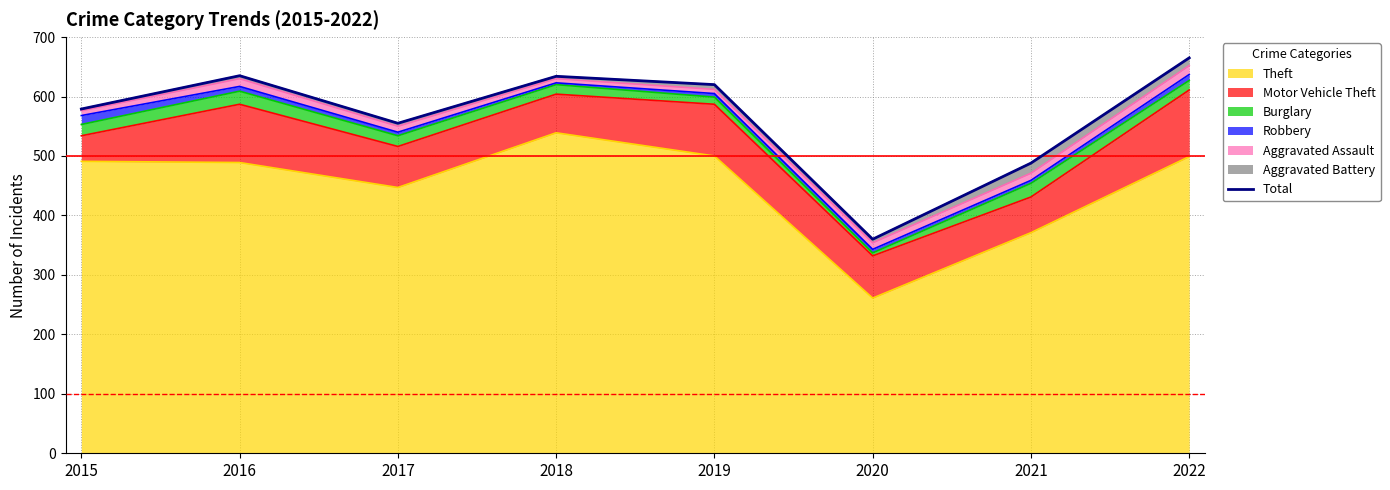

Reading left to right, transcribe all the data shown in this chart.

2015=579	2016=635	2017=555	2018=634	2019=620	2020=360	2021=488	2022=665